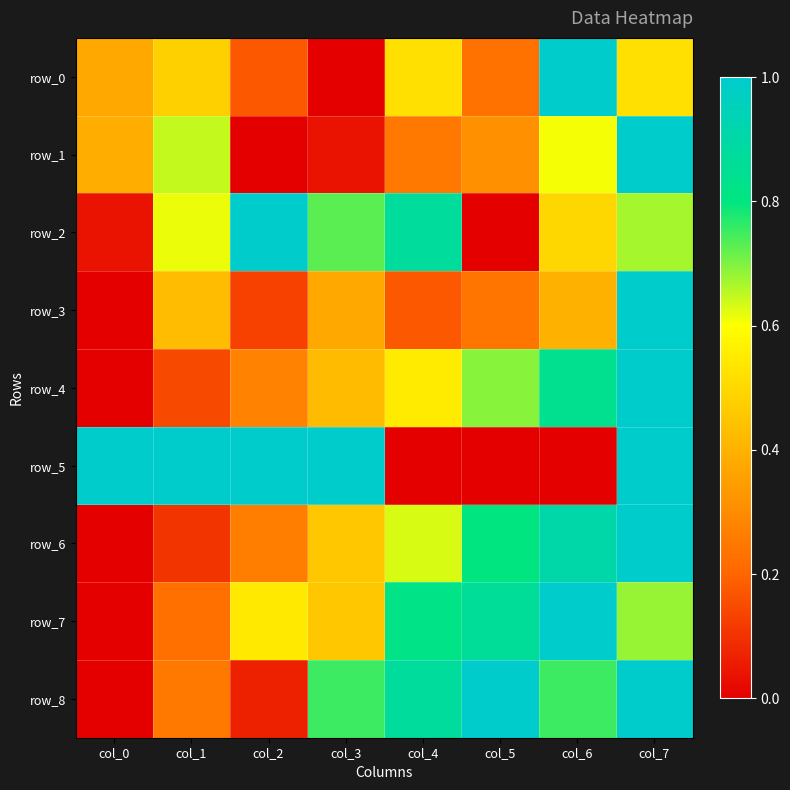

The value of row_1 at col_6 is 0.6. True or false?

True